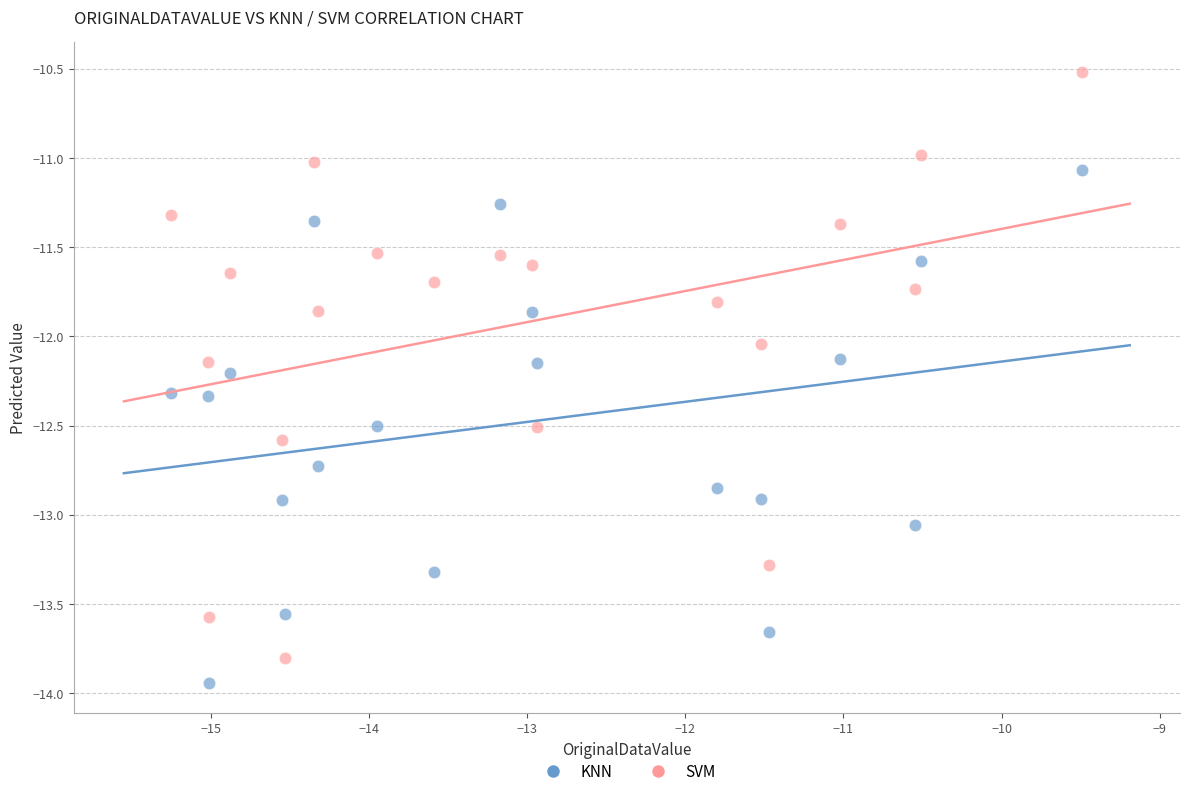

Across all data points, what is the range of X values (max minus min)?

5.8